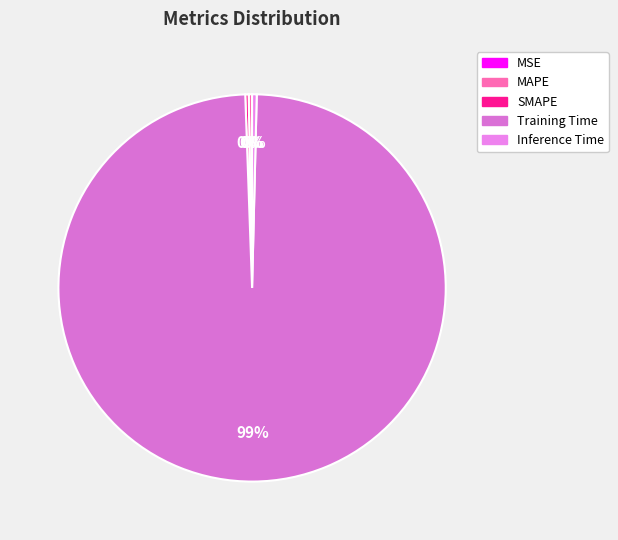

Which slice represents more than half of the pie?

Training Time